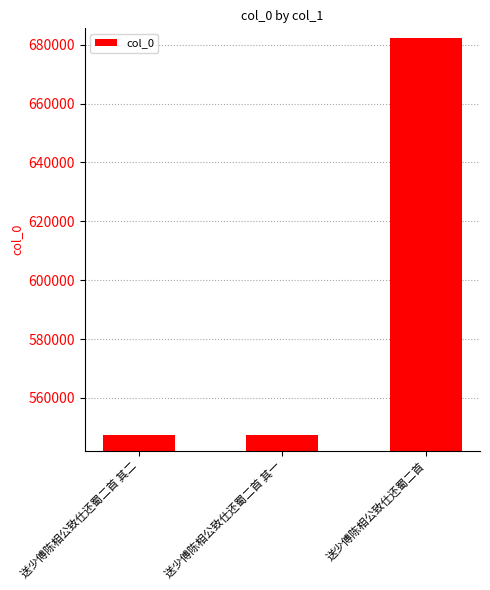

What is the minimum value shown in the chart?

547532